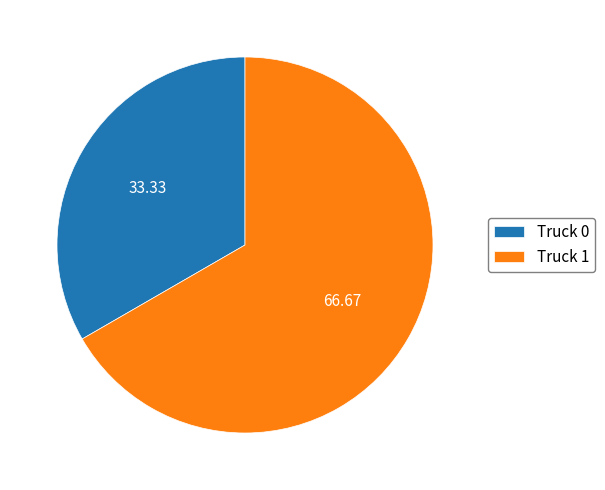

Which slice is the largest?

Truck 1